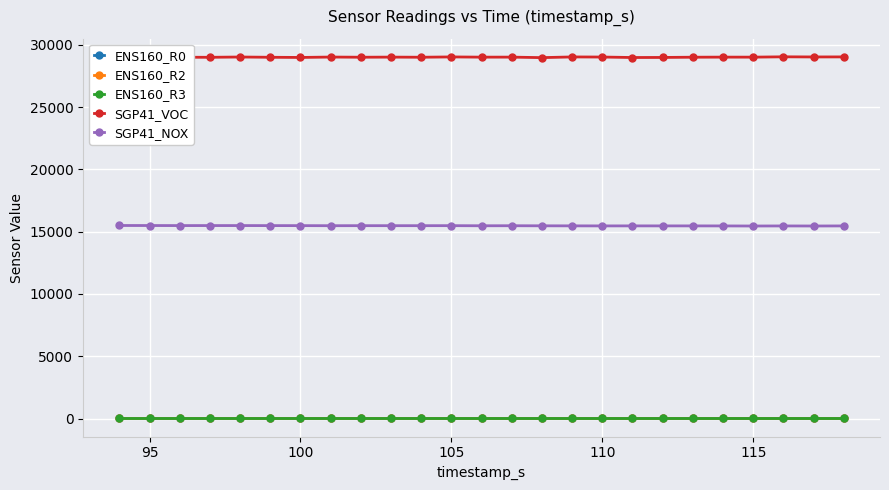

True or false: SGP41_NOX has more than 0 points higher than both neighbors.

True